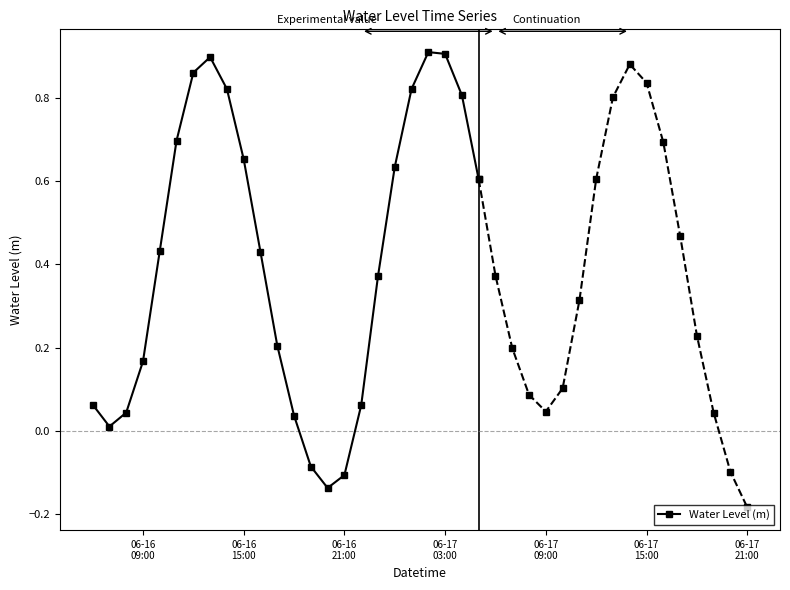

True or false: Water Level (m) has more than 2 points higher than both neighbors.

False